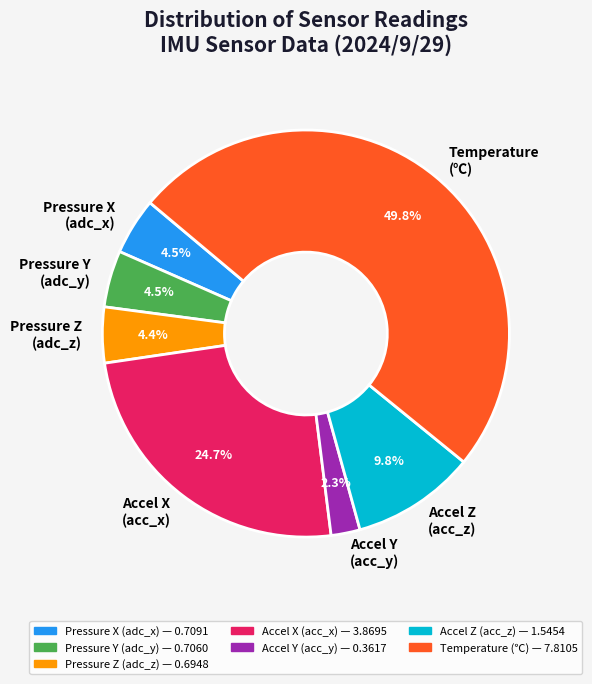

To the nearest percent, what is the average slice percentage?

14%